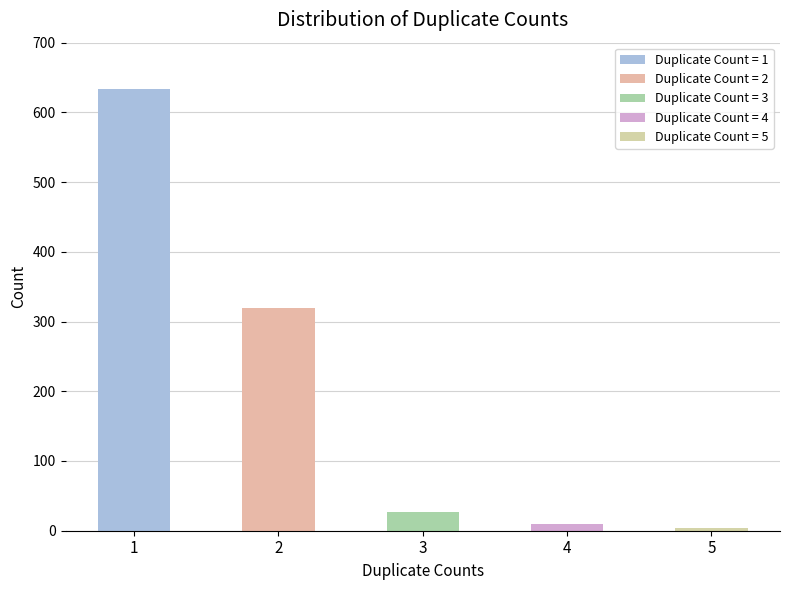

At which label is the value closest to 319?

2